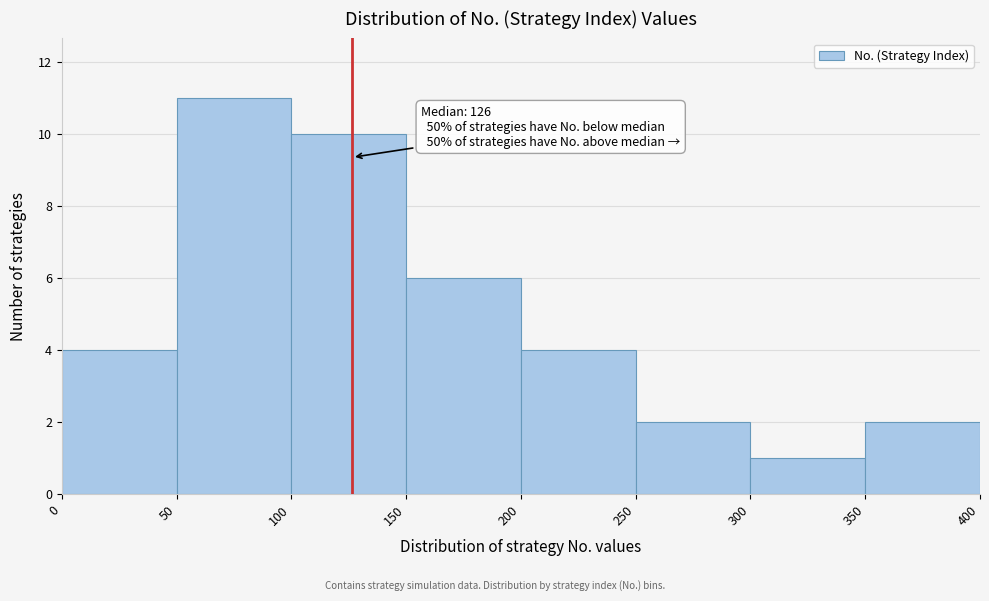

Which range on the x-axis has the tallest bar?

50 to 100